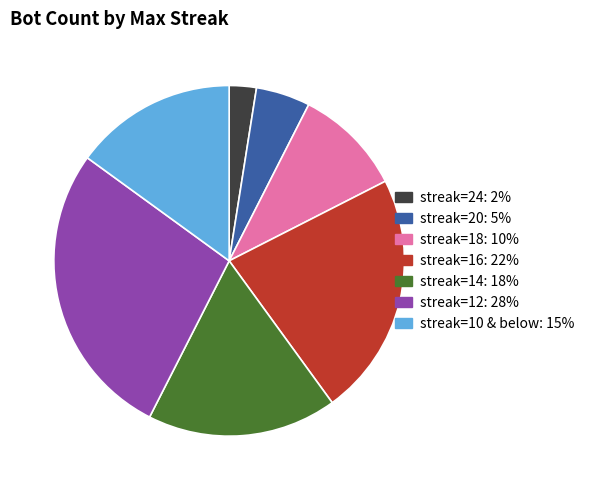

Is there any slice that represents more than half of the pie?

No